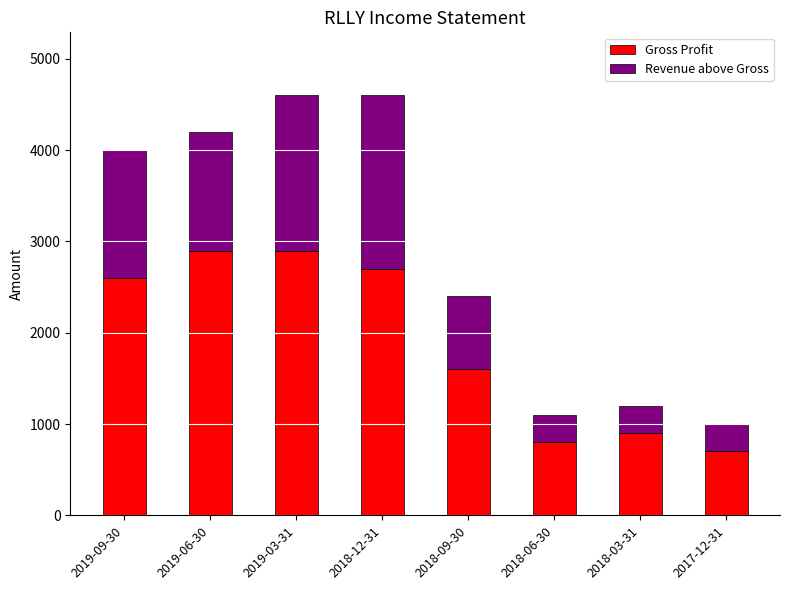

What is the minimum value for Gross Profit?

700